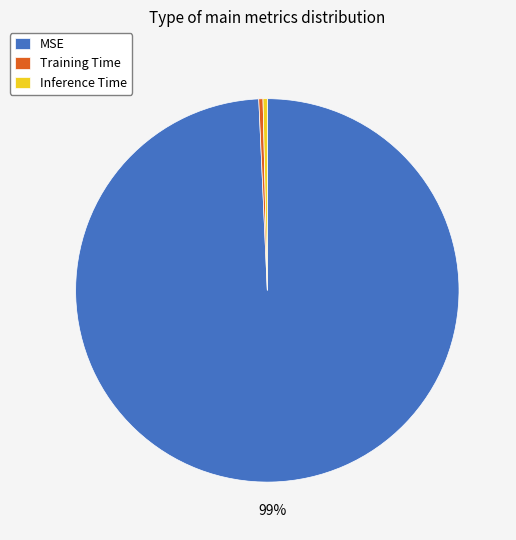

The Training Time slice represents 15% of the pie. True or false?

False